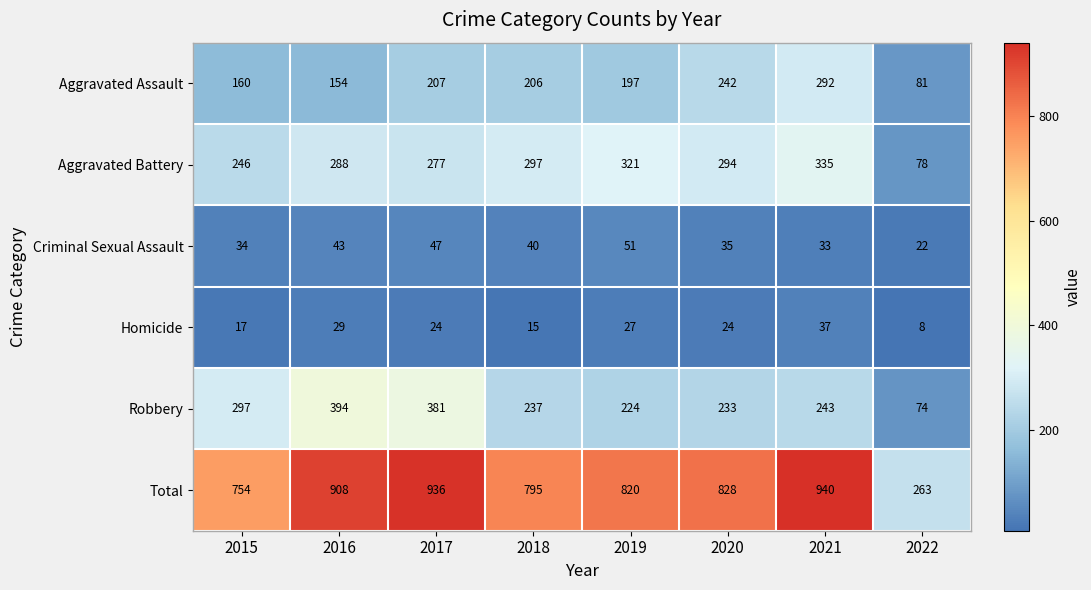

True or false: Criminal Sexual Assault has a value of 12 at 2022.

False